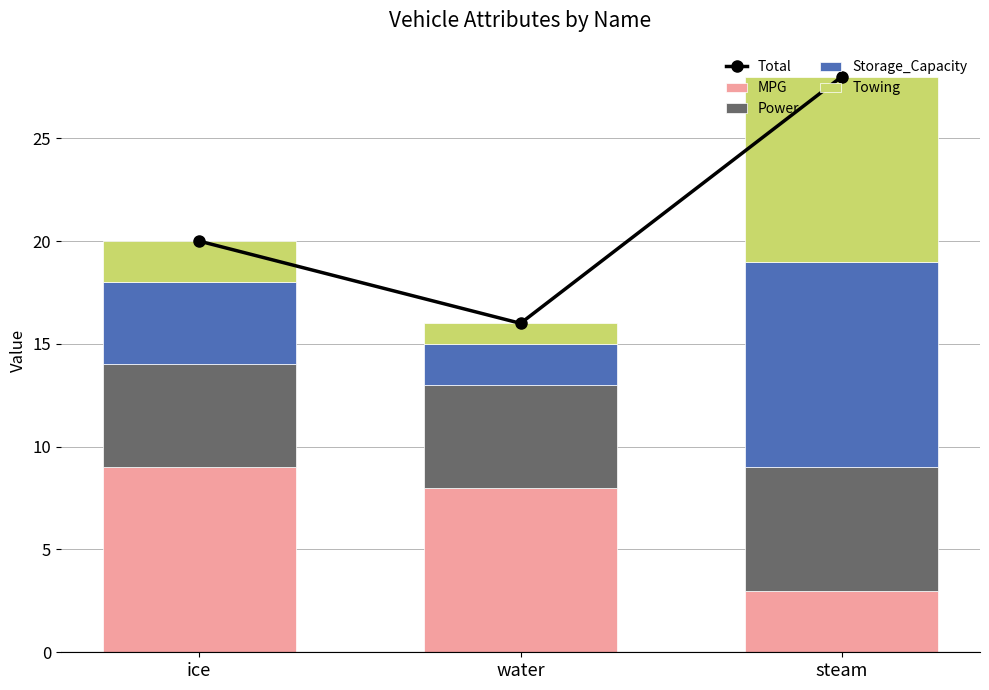

What is the spread (max minus min) of values at steam?

25